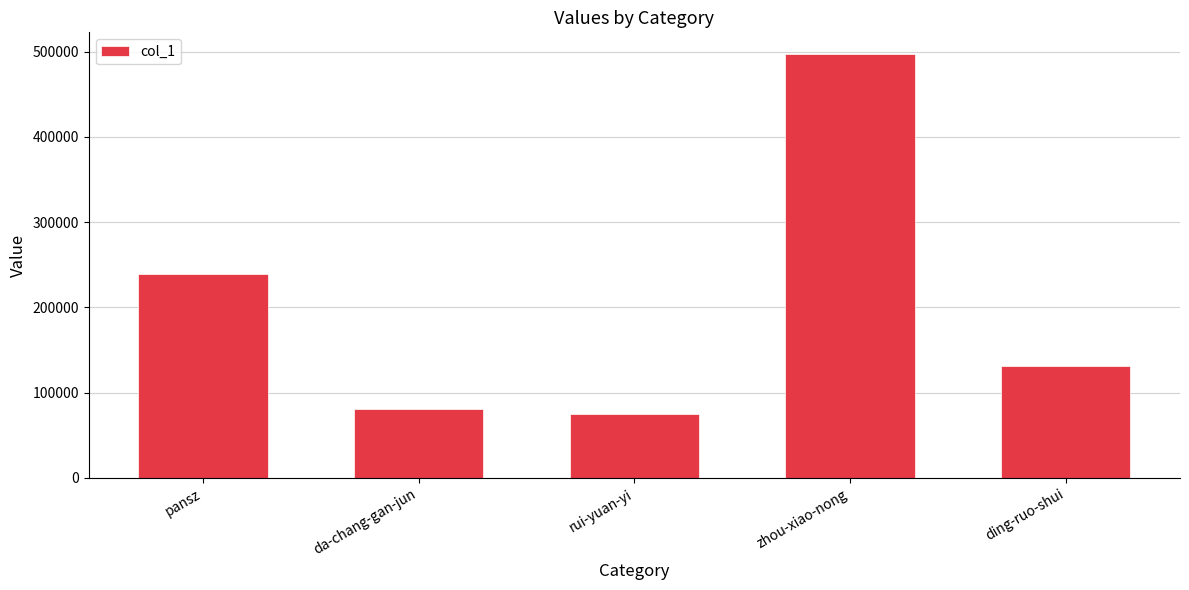

List the labels in order of value, largest first.

zhou-xiao-nong, pansz, ding-ruo-shui, da-chang-gan-jun, rui-yuan-yi